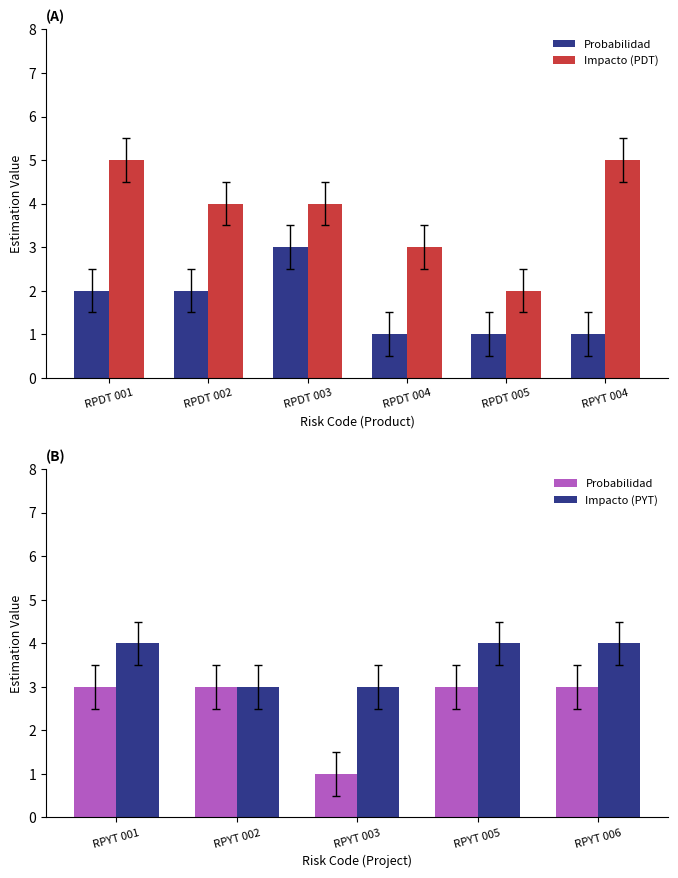

Count the values in the range 0 to 1.

3